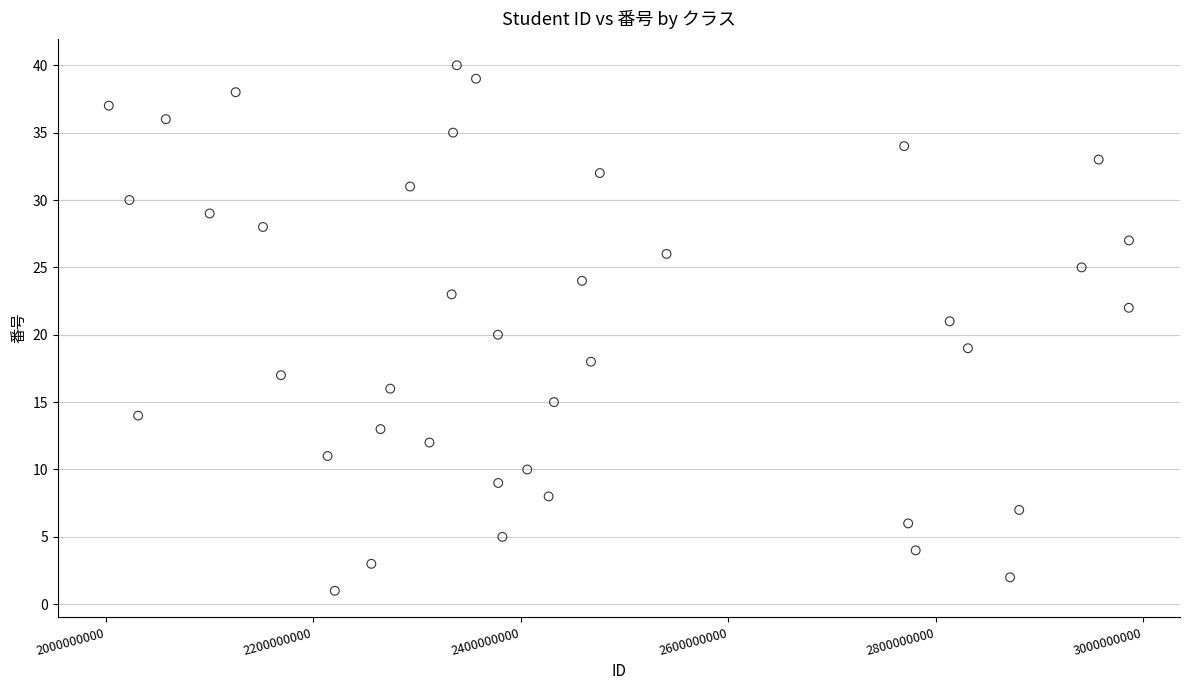

What is the range of X values (max minus min)?

983145003